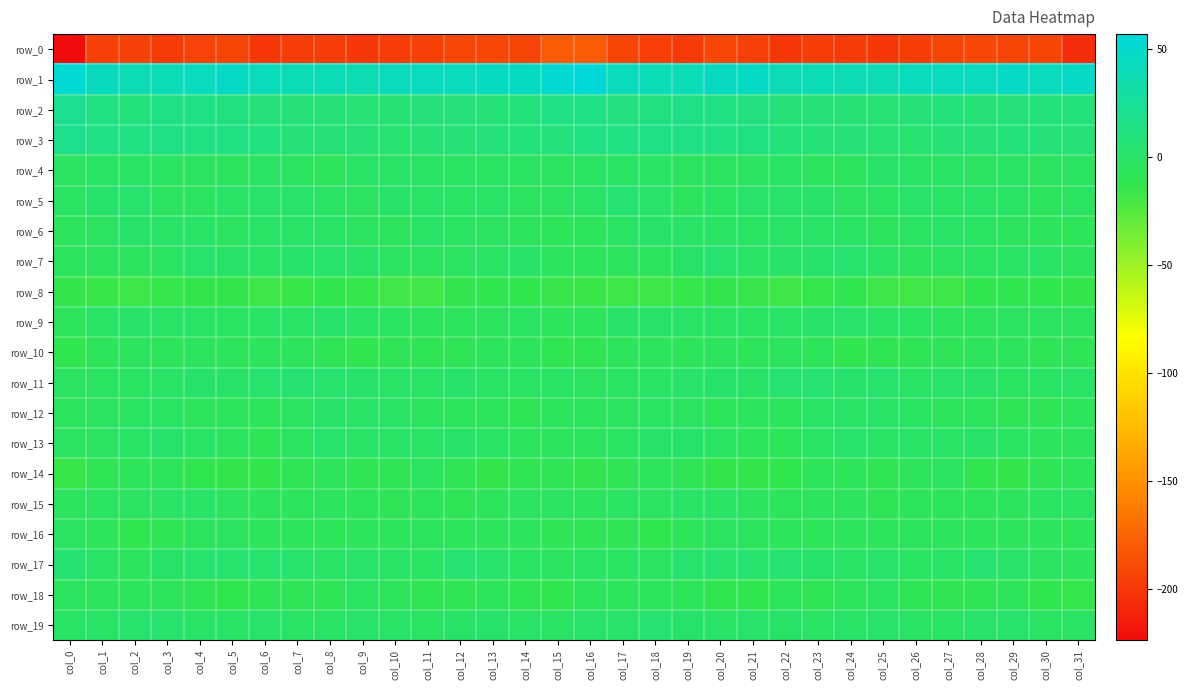

The row_14 series shows -4.0 at col_15. True or false?

False